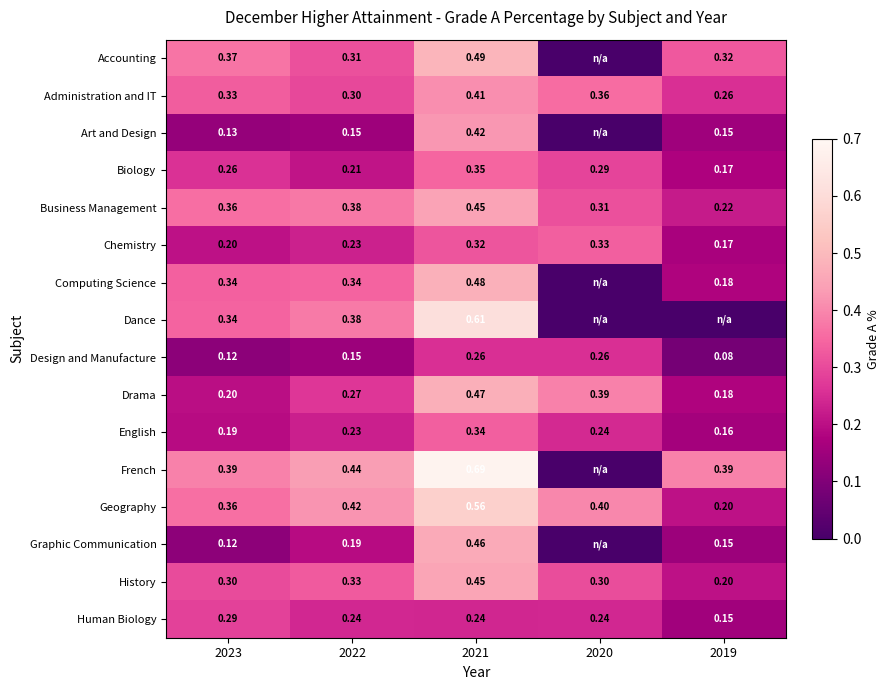

What is the lowest value of the History series?

0.2